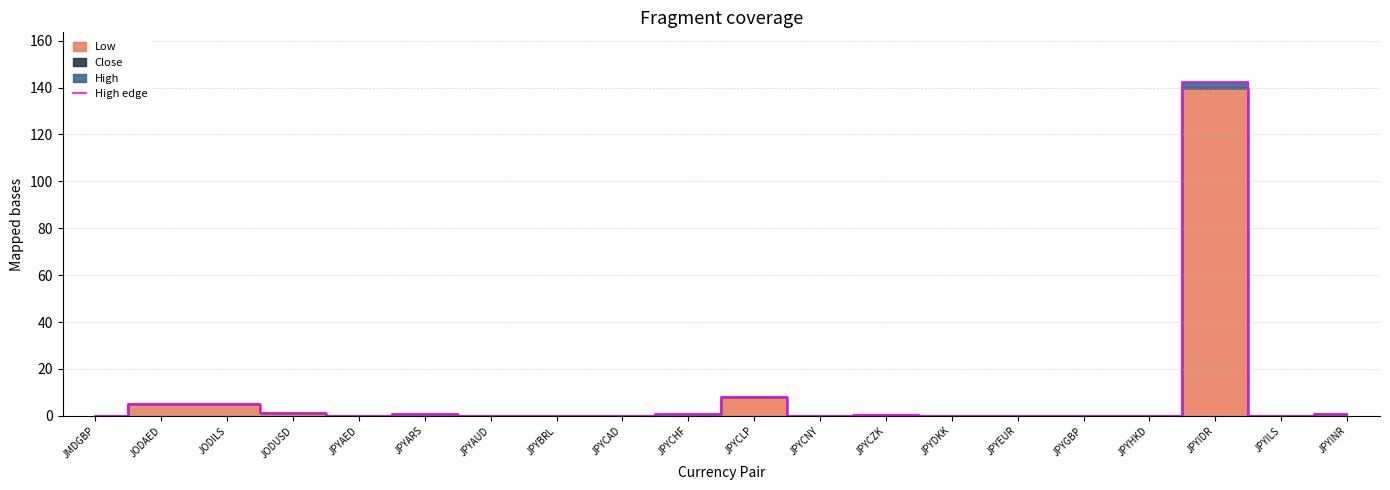

How many lines are shown in the chart?

1